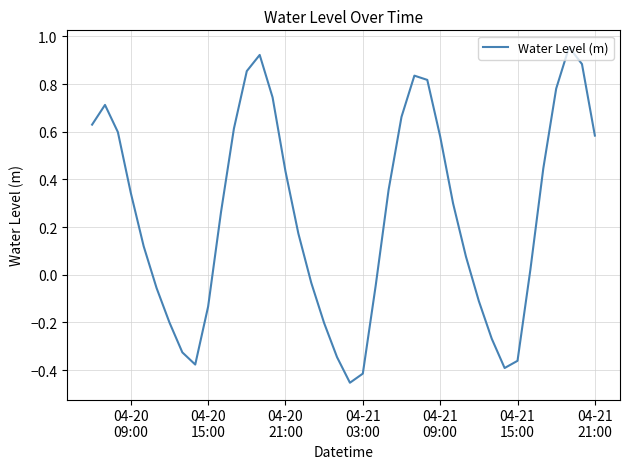

What is the difference between the maximum and minimum values?

1.4